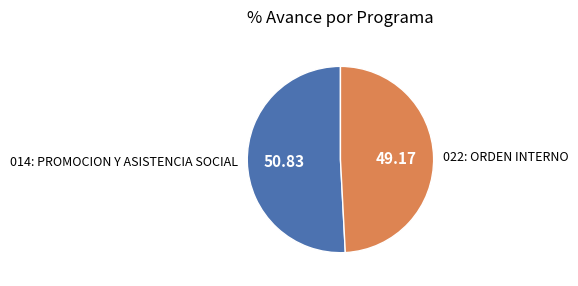

Is 014: PROMOCION Y ASISTENCIA SOCIAL the majority of the pie?

Yes